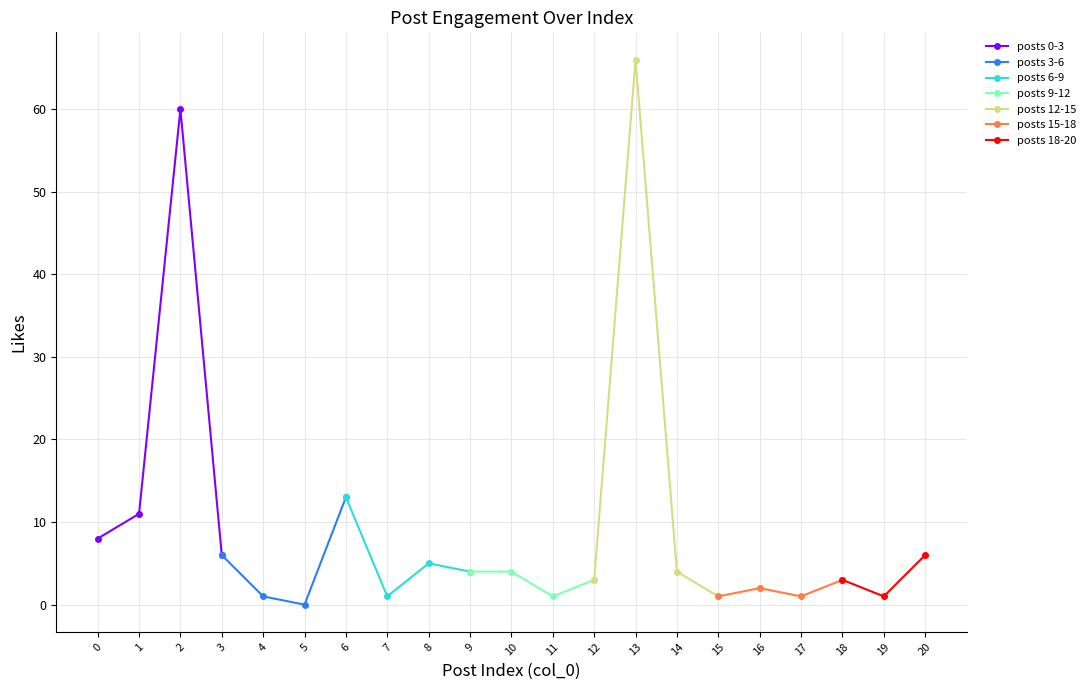

Approximately how many times larger is the value at 1 compared to 17?

11.0